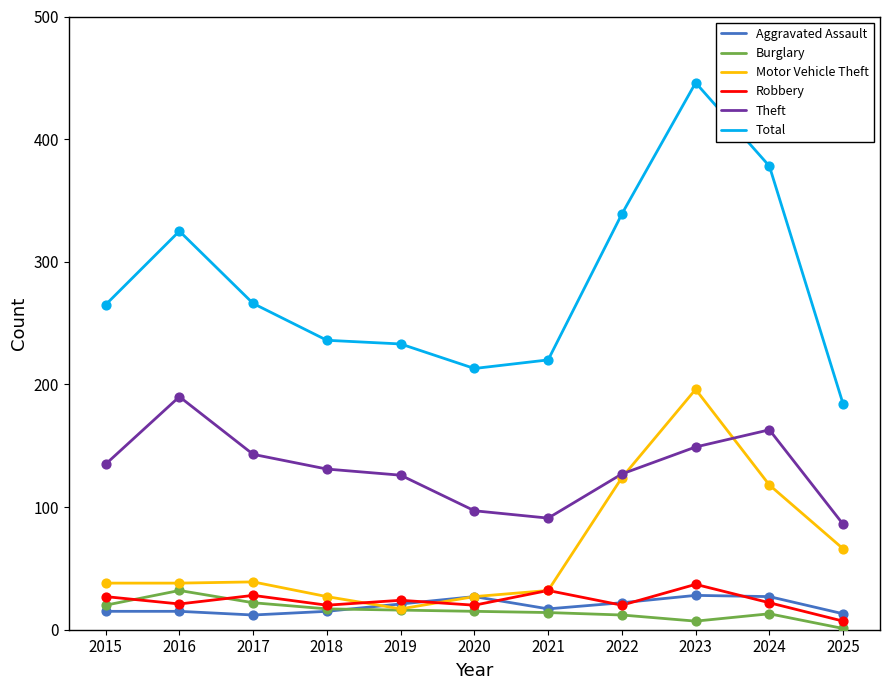

Which series has the largest total across all categories?

Total